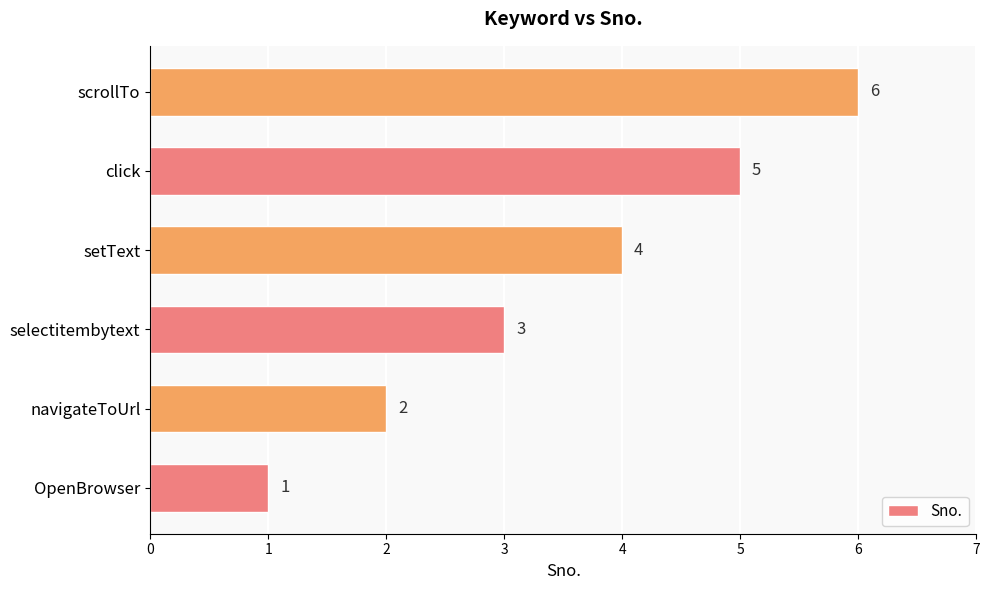

What is the greatest value displayed?

6